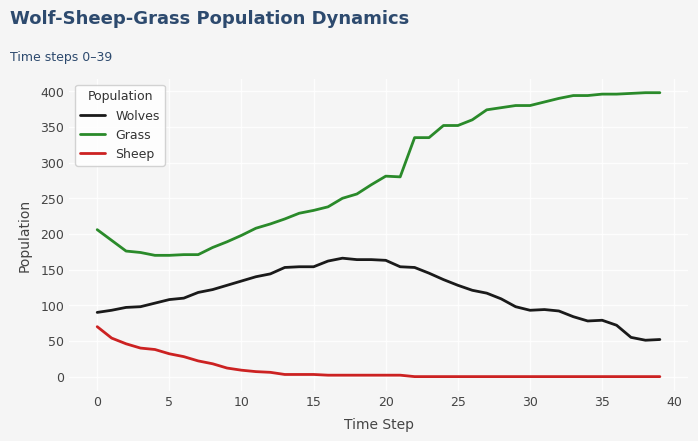

Which series has the widest spread of values?

Grass